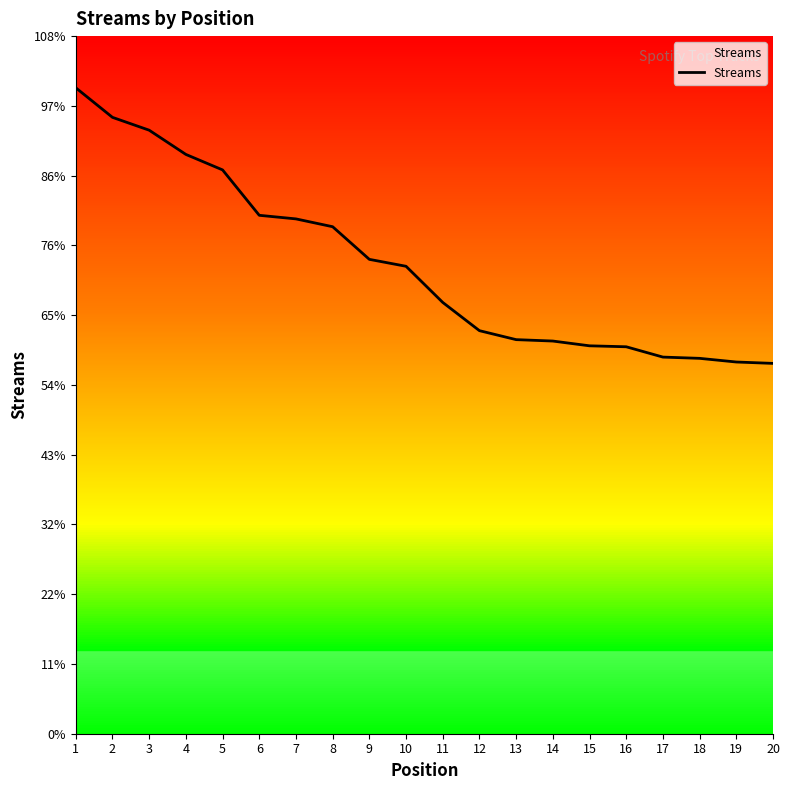

Where is the data nearest to the value 16944?

8